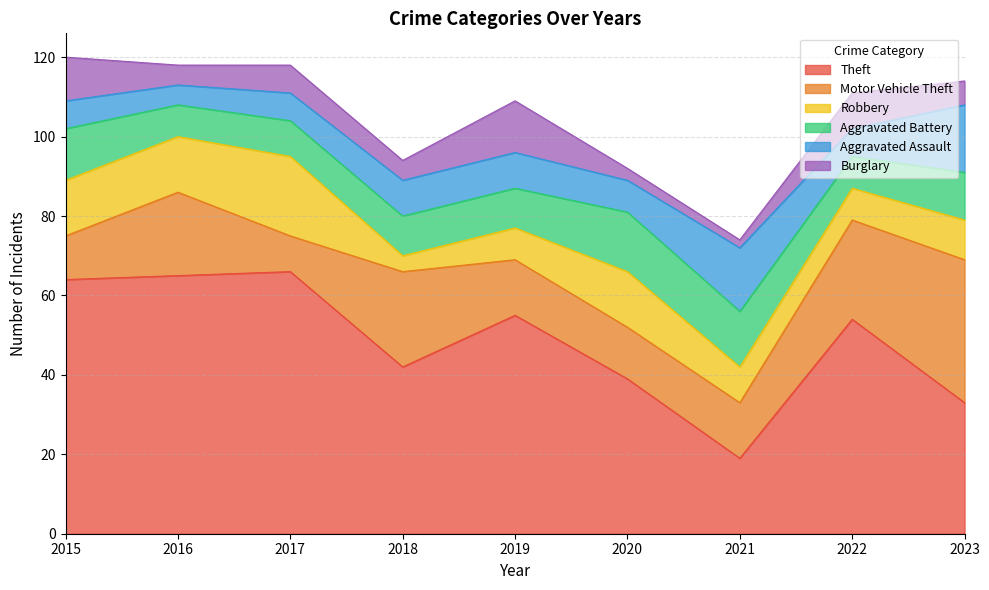

Reading left to right, transcribe all the data shown in this chart.

Theft: 2015=64	2016=65	2017=66	2018=42	2019=55	2020=39	2021=19	2022=54	2023=33
Motor Vehicle Theft: 2015=11	2016=21	2017=9	2018=24	2019=14	2020=13	2021=14	2022=25	2023=36
Robbery: 2015=14	2016=14	2017=20	2018=4	2019=8	2020=14	2021=9	2022=8	2023=10
Aggravated Battery: 2015=13	2016=8	2017=9	2018=10	2019=10	2020=15	2021=14	2022=8	2023=12
Aggravated Assault: 2015=7	2016=5	2017=7	2018=9	2019=9	2020=8	2021=16	2022=7	2023=17
Burglary: 2015=11	2016=5	2017=7	2018=5	2019=13	2020=3	2021=2	2022=9	2023=6